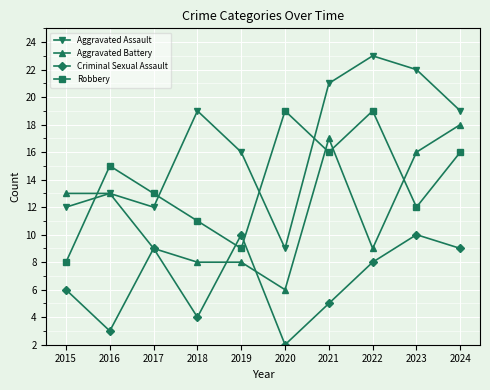

Reading right to left, what are all the values shown in this chart?

Aggravated Assault: 2024=19	2023=22	2022=23	2021=21	2020=9	2019=16	2018=19	2017=12	2016=13	2015=12
Aggravated Battery: 2024=18	2023=16	2022=9	2021=17	2020=6	2019=8	2018=8	2017=9	2016=13	2015=13
Criminal Sexual Assault: 2024=9	2023=10	2022=8	2021=5	2020=2	2019=10	2018=4	2017=9	2016=3	2015=6
Robbery: 2024=16	2023=12	2022=19	2021=16	2020=19	2019=9	2018=11	2017=13	2016=15	2015=8